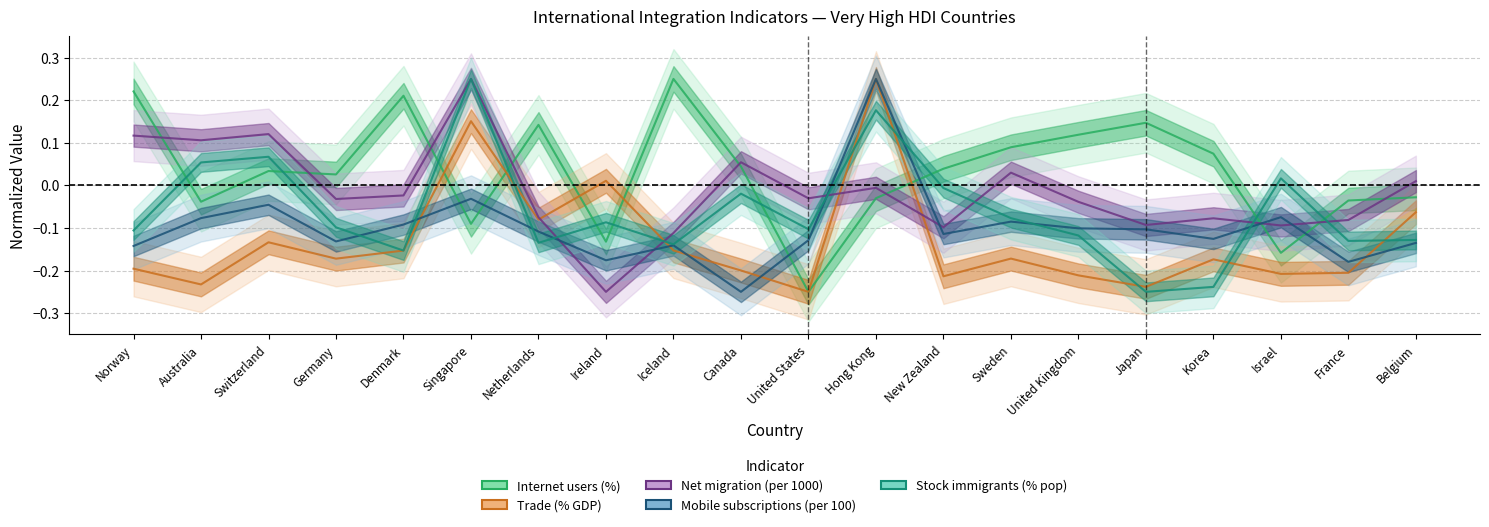

What is the greatest value displayed?

0.2